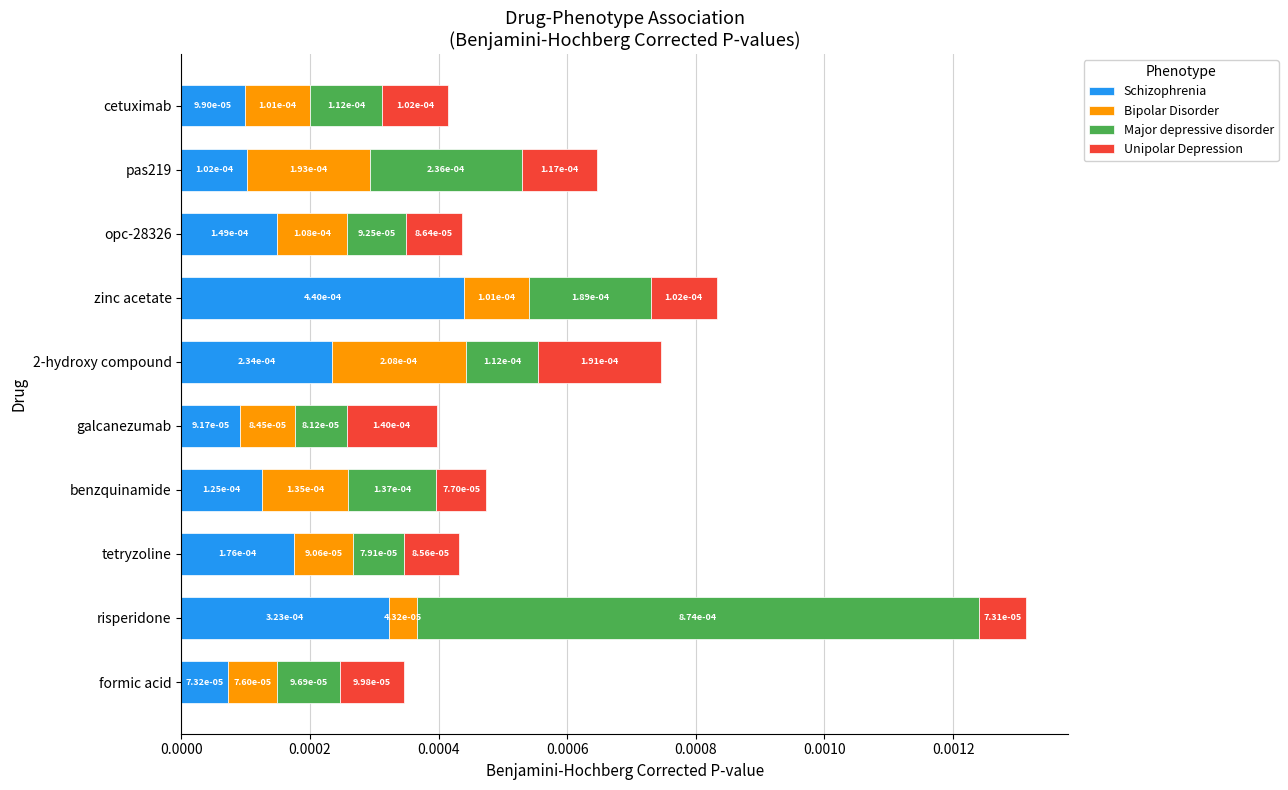

How many Schizophrenia values are between 0 and 1?

10